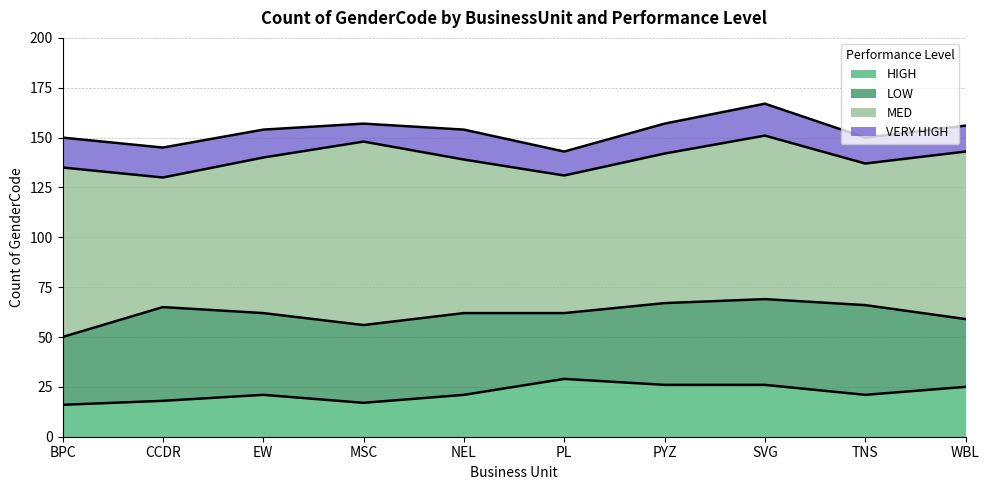

List the series in order of their peak value, lowest first.

VERY HIGH, HIGH, LOW, MED